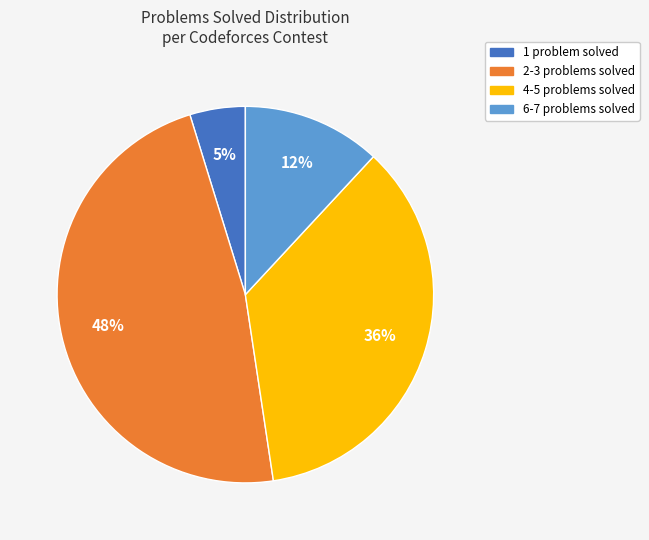

Is there a majority slice in this chart?

No